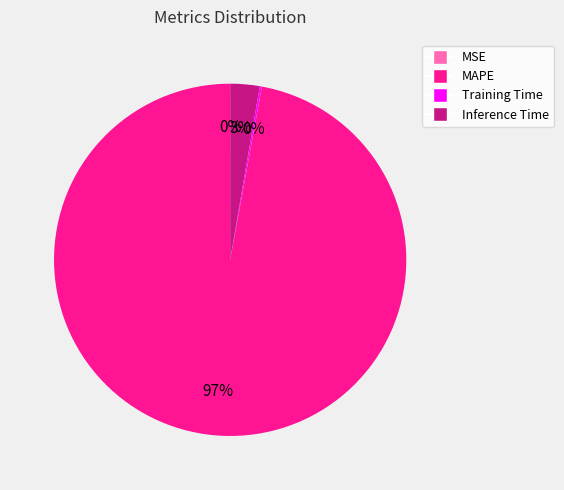

The MAPE slice represents 97% of the pie. True or false?

True